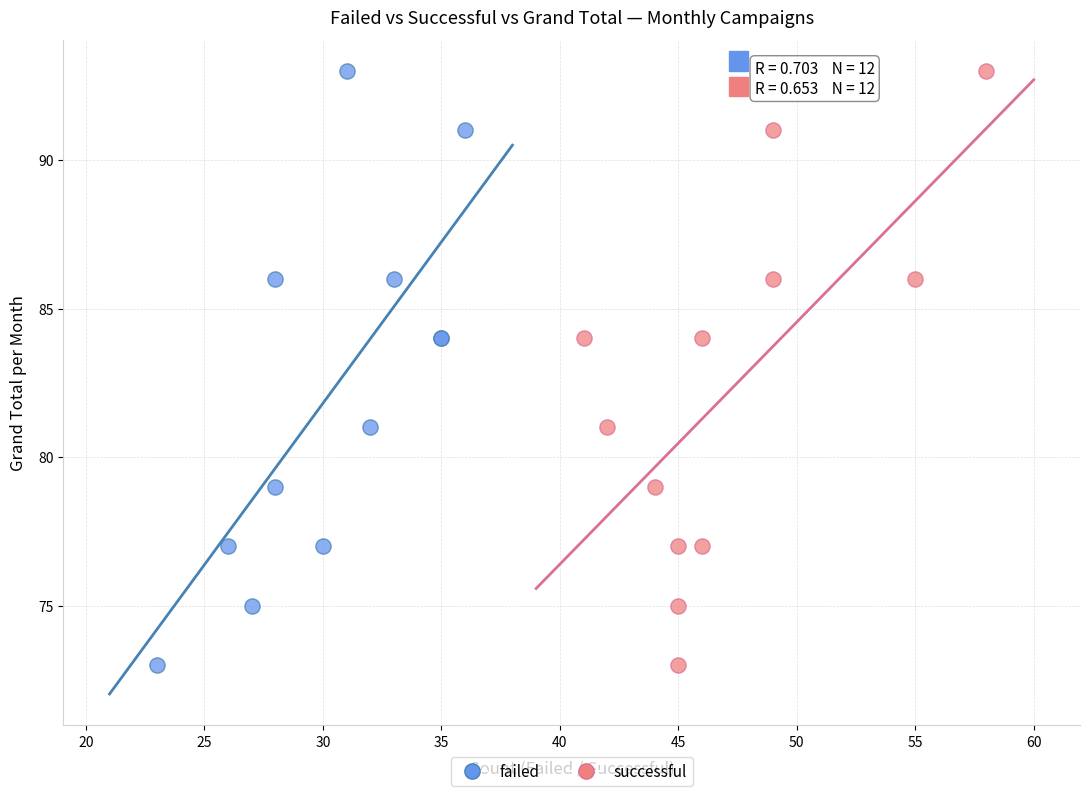

What are all the series names shown in the legend?

failed, successful